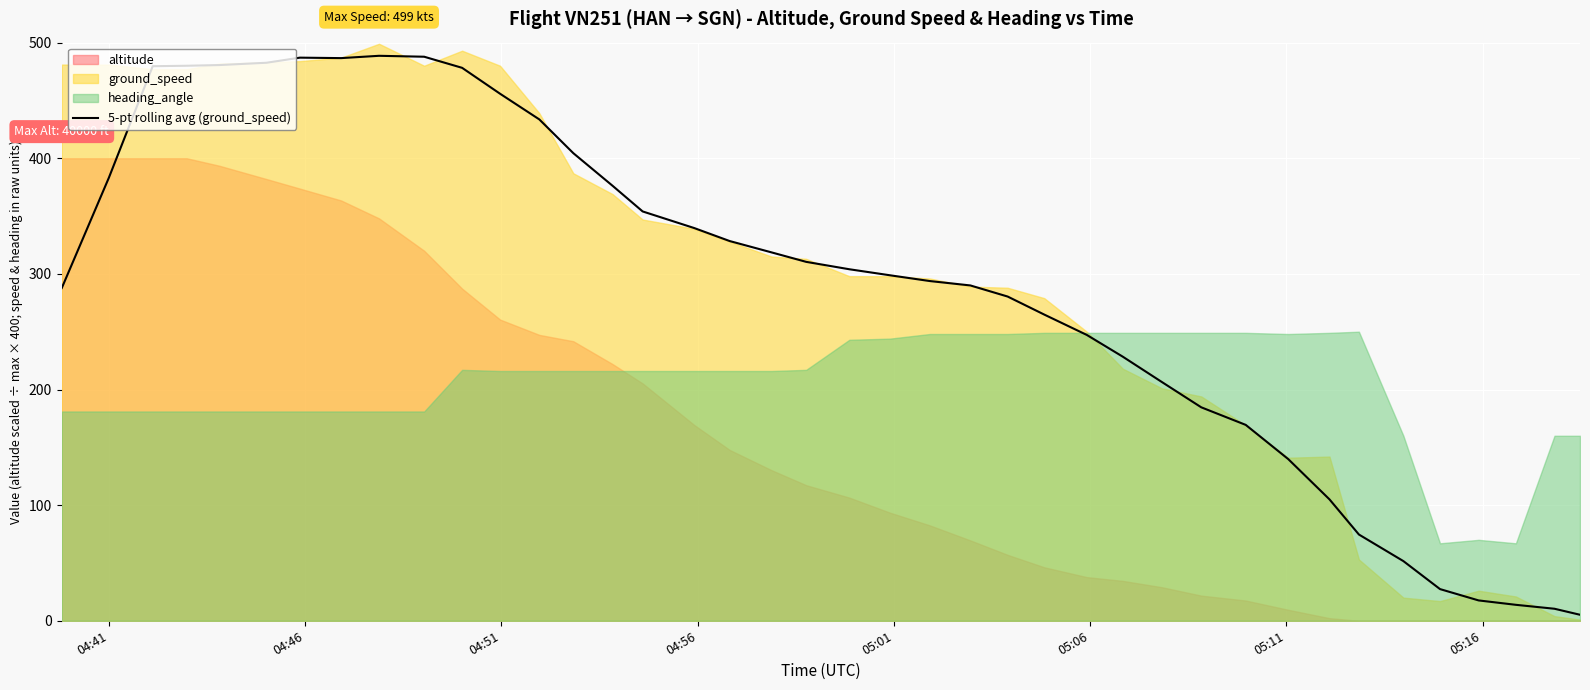

What is the smallest value displayed?

5.2